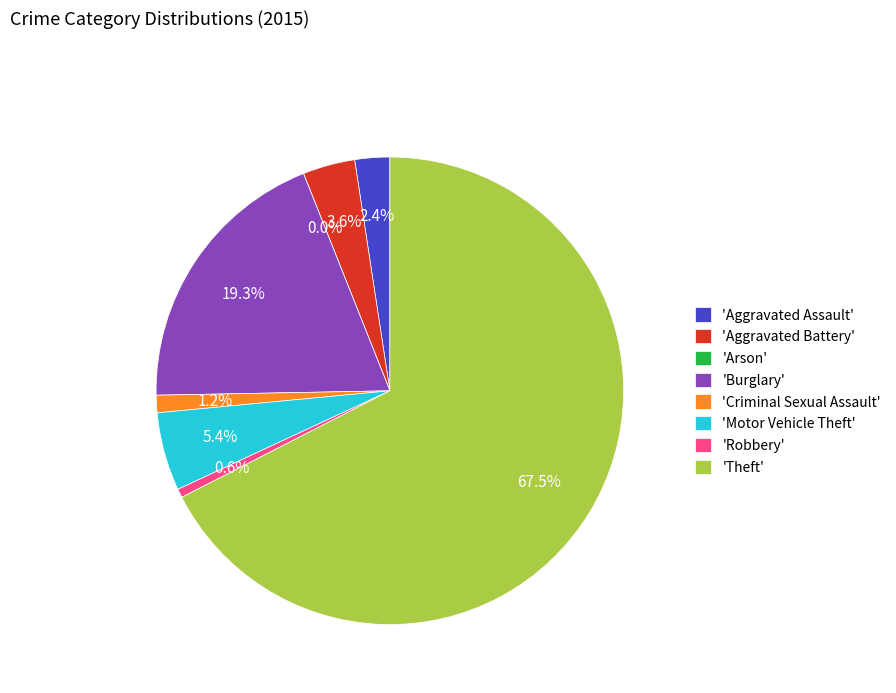

Which category accounts for the majority?

Theft